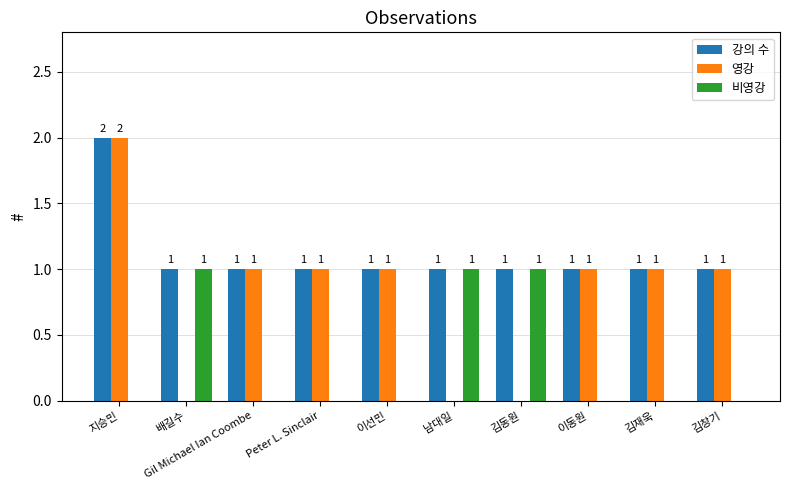

At which category is the sum across all series the highest?

지승민